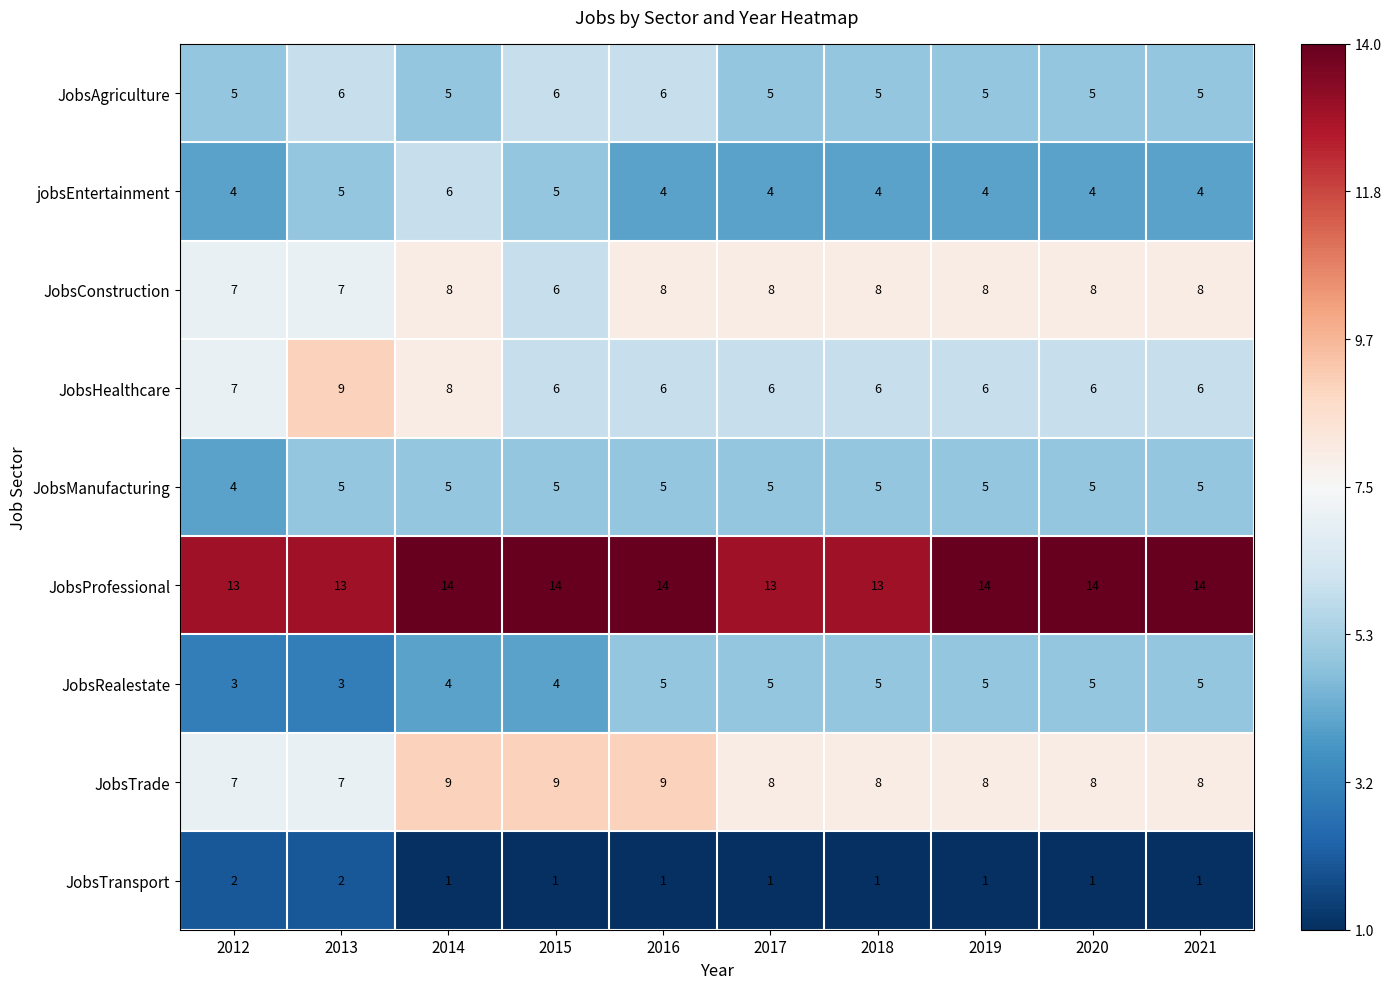

What is the highest value of the JobsProfessional series?

14